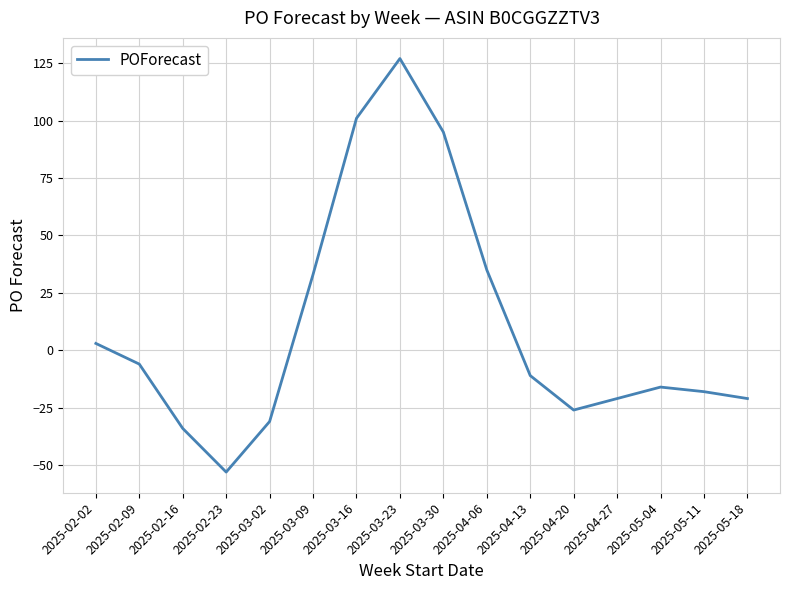

At which category does the chart reach its peak across all series?

2025-03-23